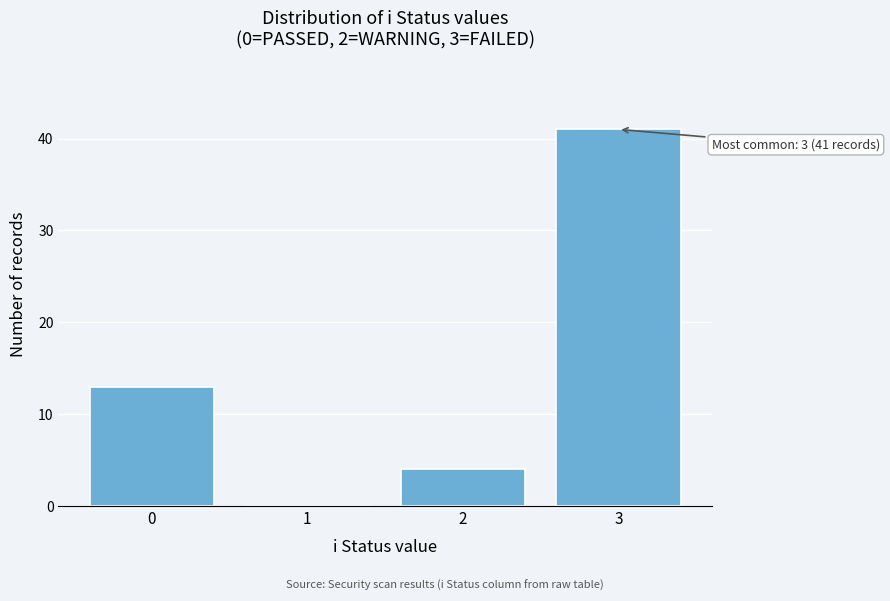

Reading left to right, list all the values displayed in this chart.

0=13	1=0	2=4	3=41